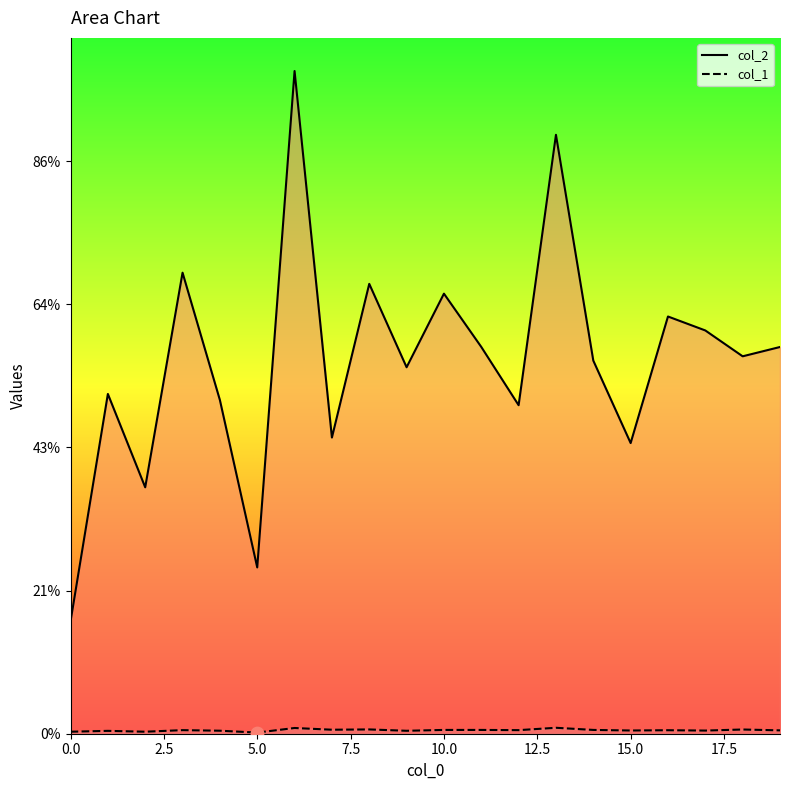

At how many categories does at least one series exceed 2725?

18